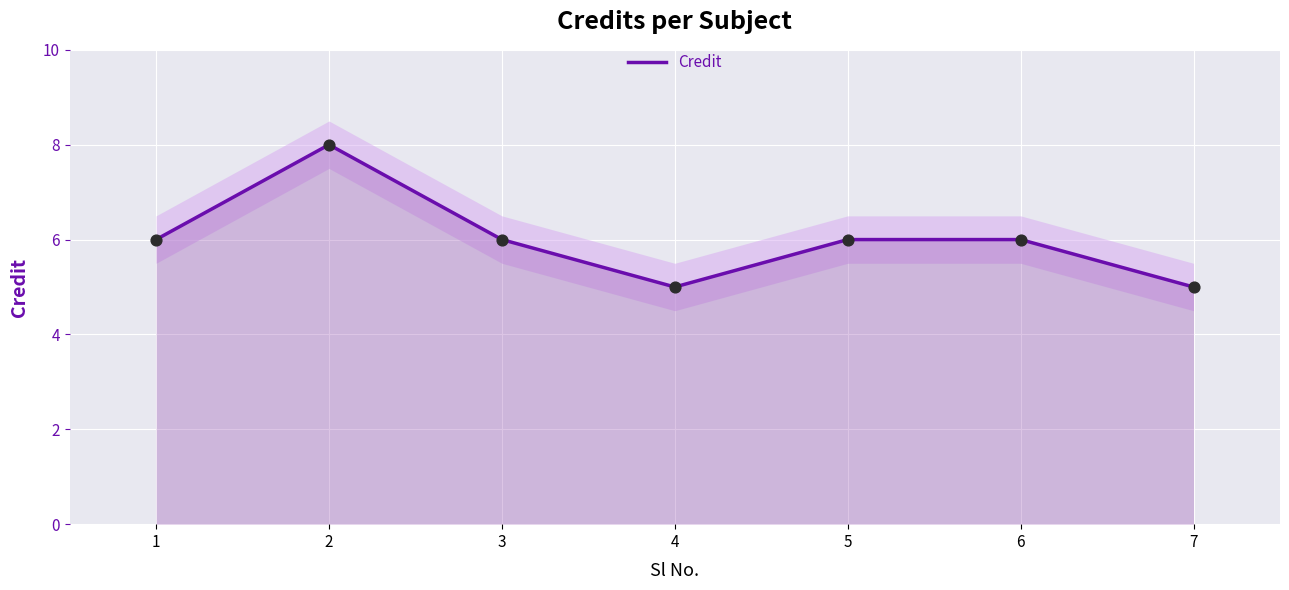

What is the change in value from 5 to 7?

-1